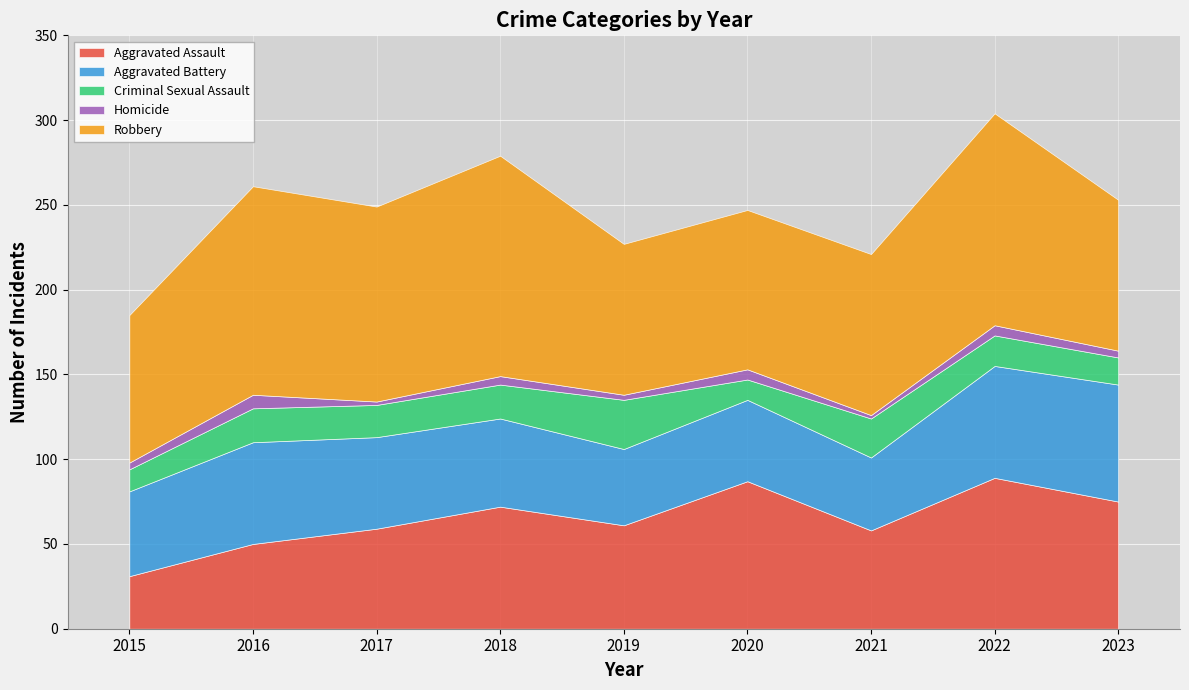

How many interior local valleys does the Aggravated Battery series have?

2